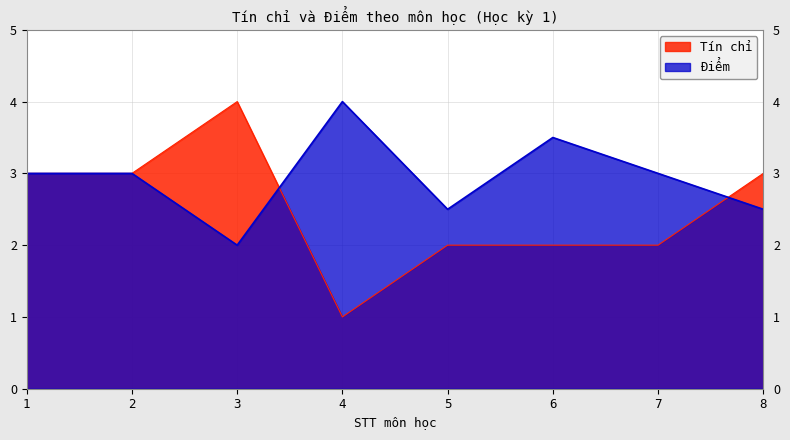

What is the difference between the maximum and second lowest values in the Tín chỉ series?

2.0